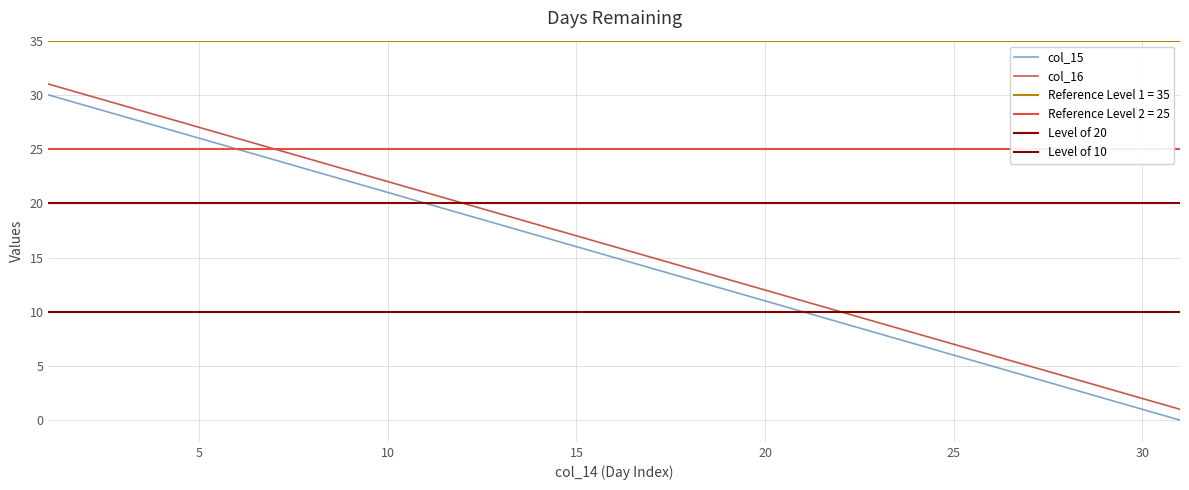

True or false: col_15 has a value of 6 at 25.

True